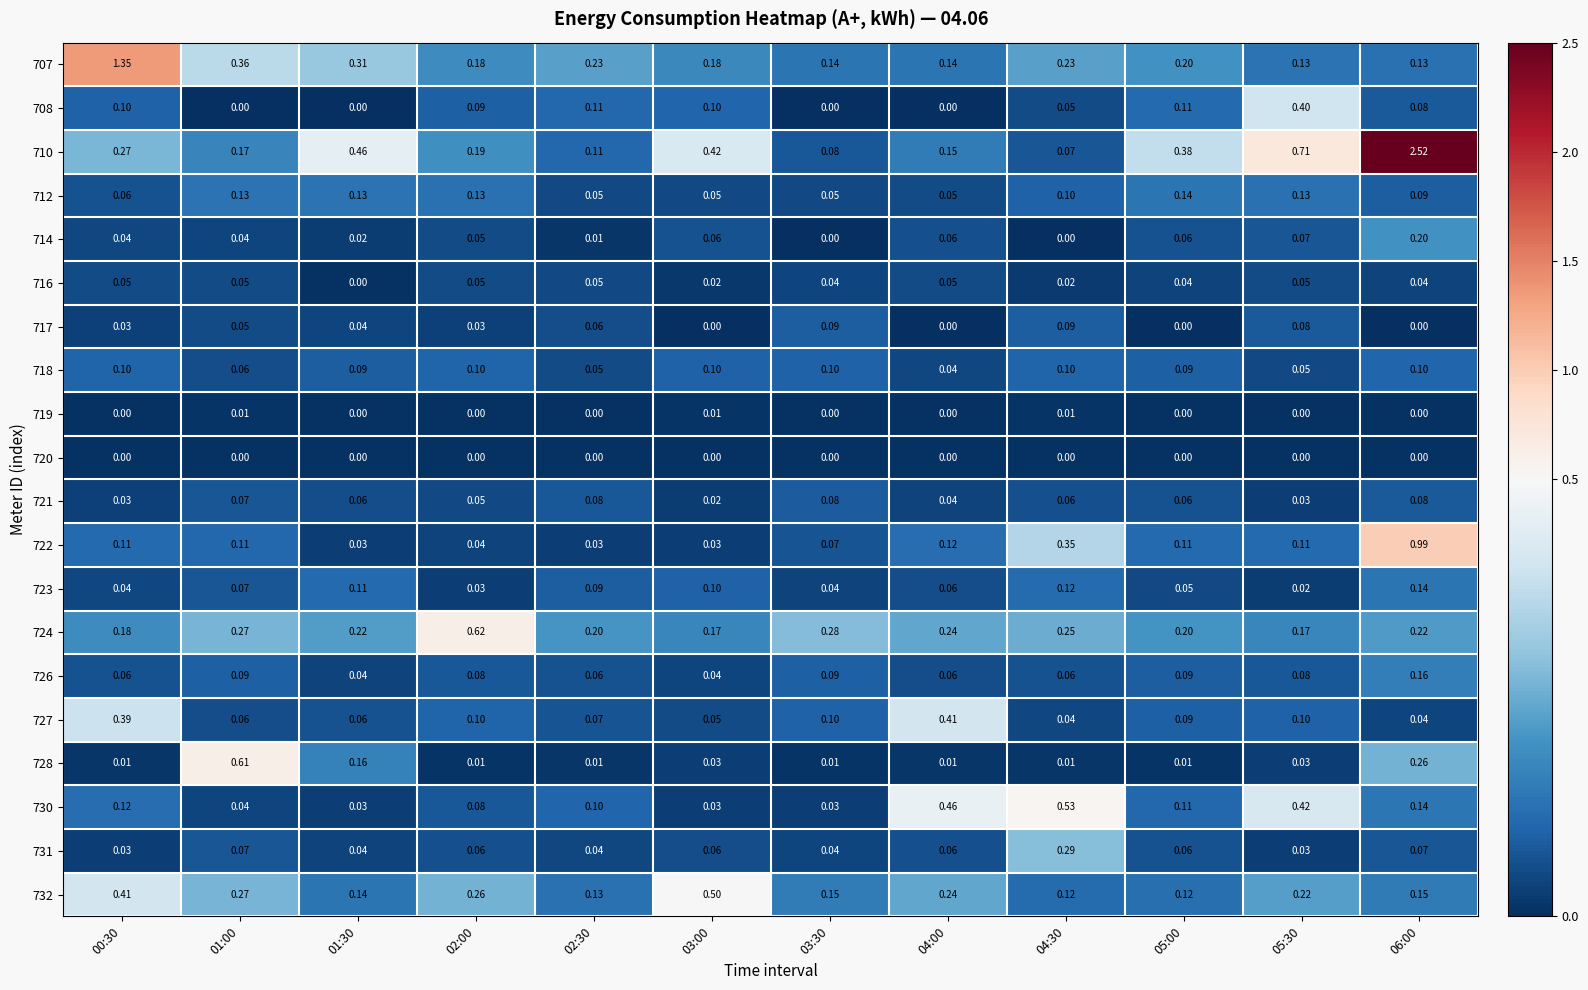

At how many categories does at least one series exceed 0?

12